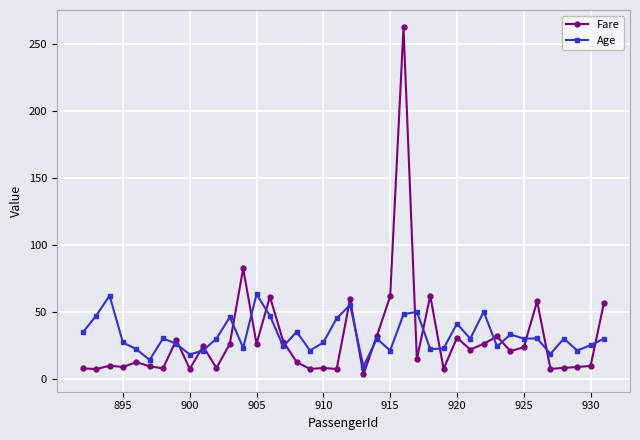

How many categories are shown in the chart?

40